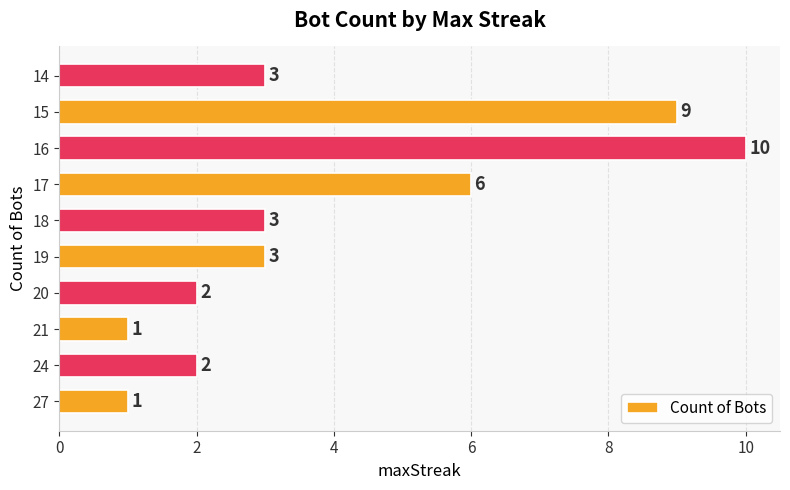

What is the change in value from 24 to 15?

+7